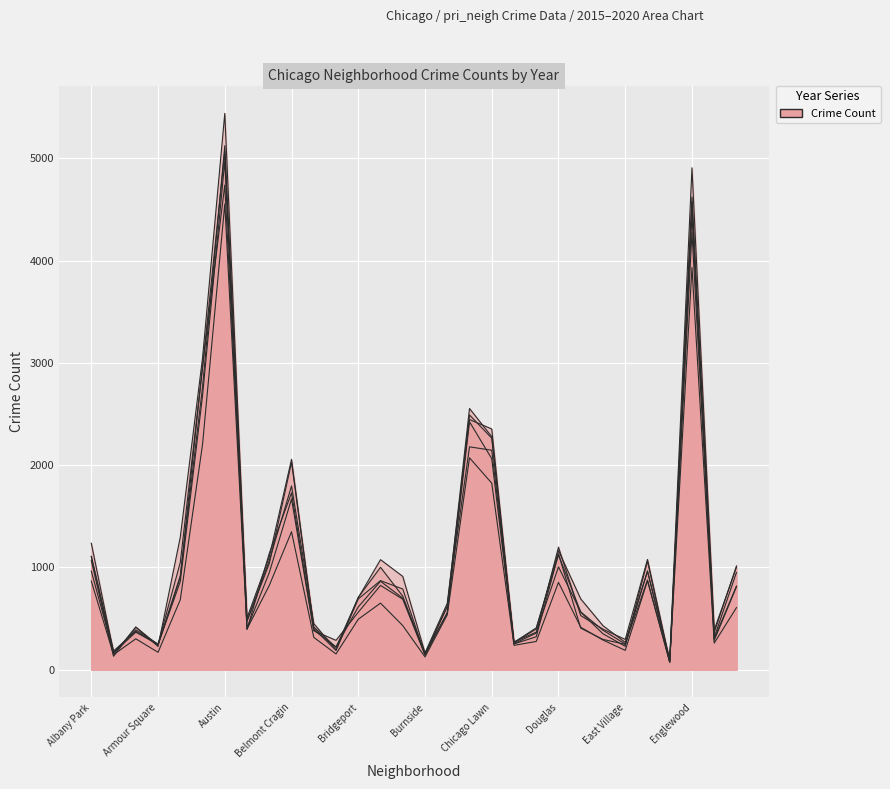

What is the sum of the 2017 values at Calumet Heights and Avalon Park?

1121